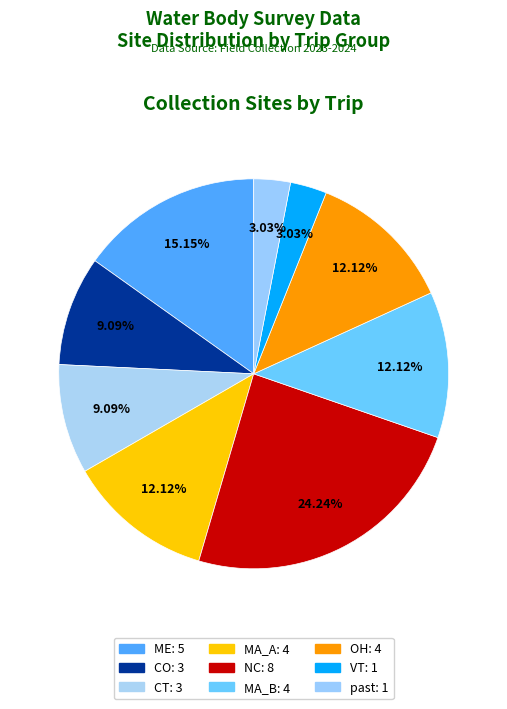

Which slice is the largest?

NC